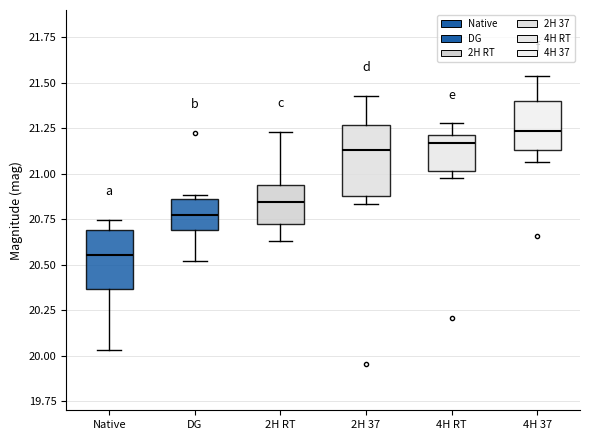

Where is the lower edge of the box for Native on the y-axis? The values are not printed on the chart, so give them approximately, as read against the axis.

20.35